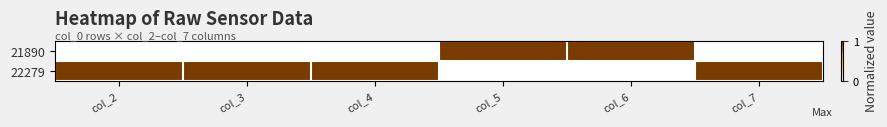

How many 21890 values are between 0 and 1?

6